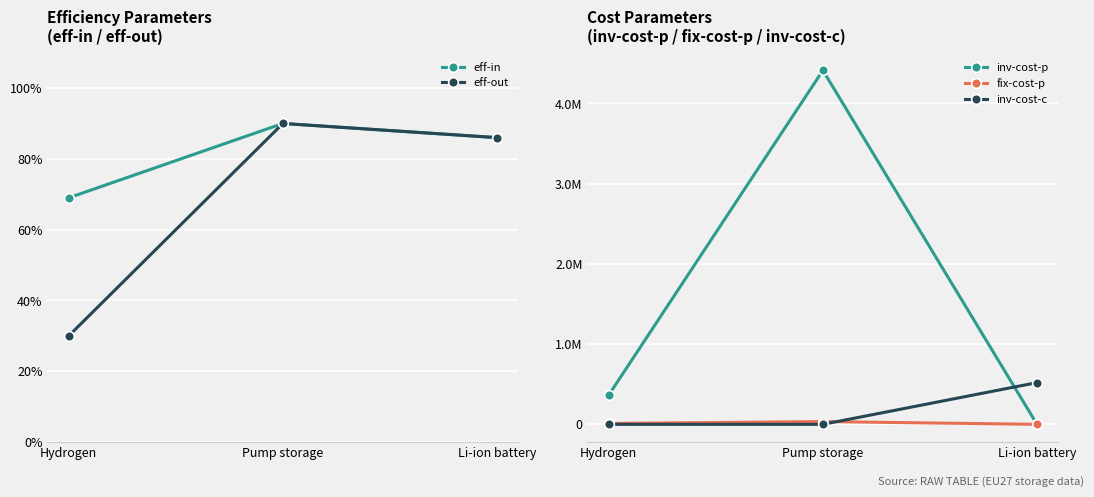

How many series are shown in this chart?

5